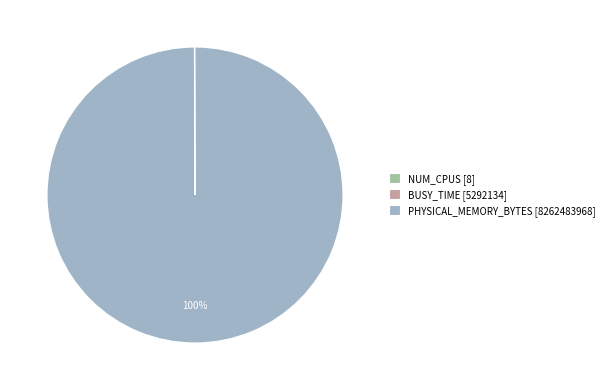

Which slice represents more than half of the pie?

PHYSICAL_MEMORY_BYTES